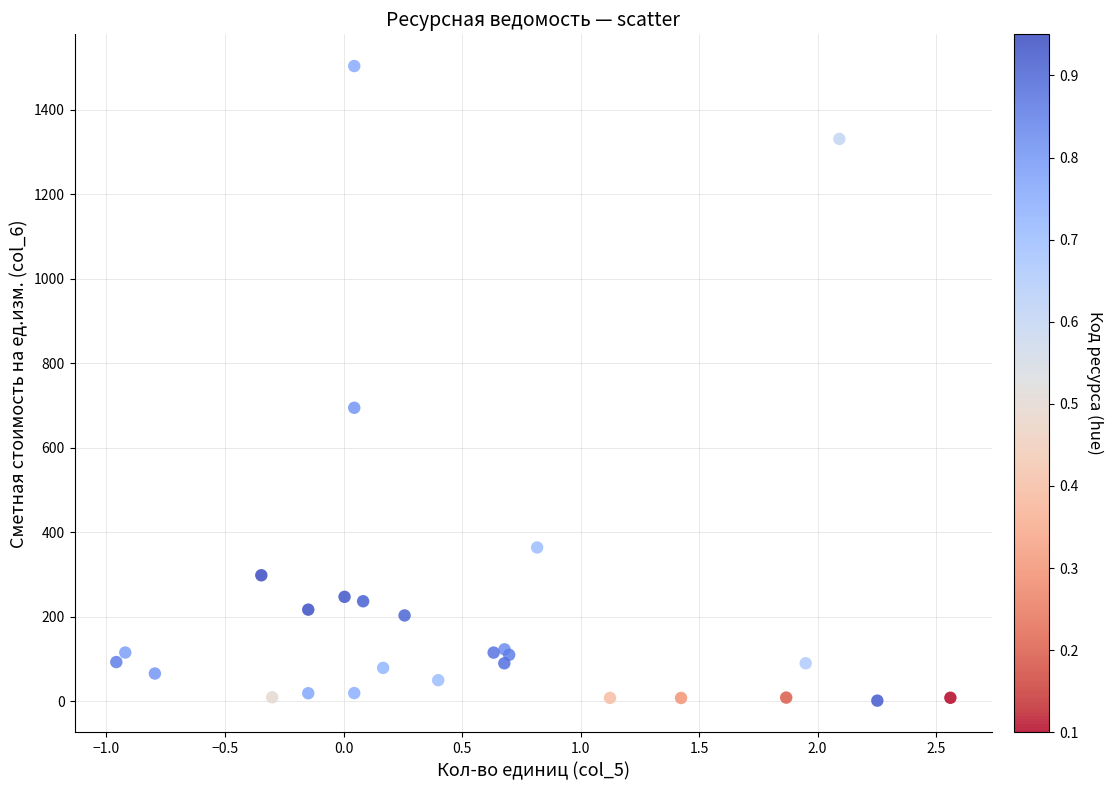

What Y value in the scatter plot is closest to 752?

694.8